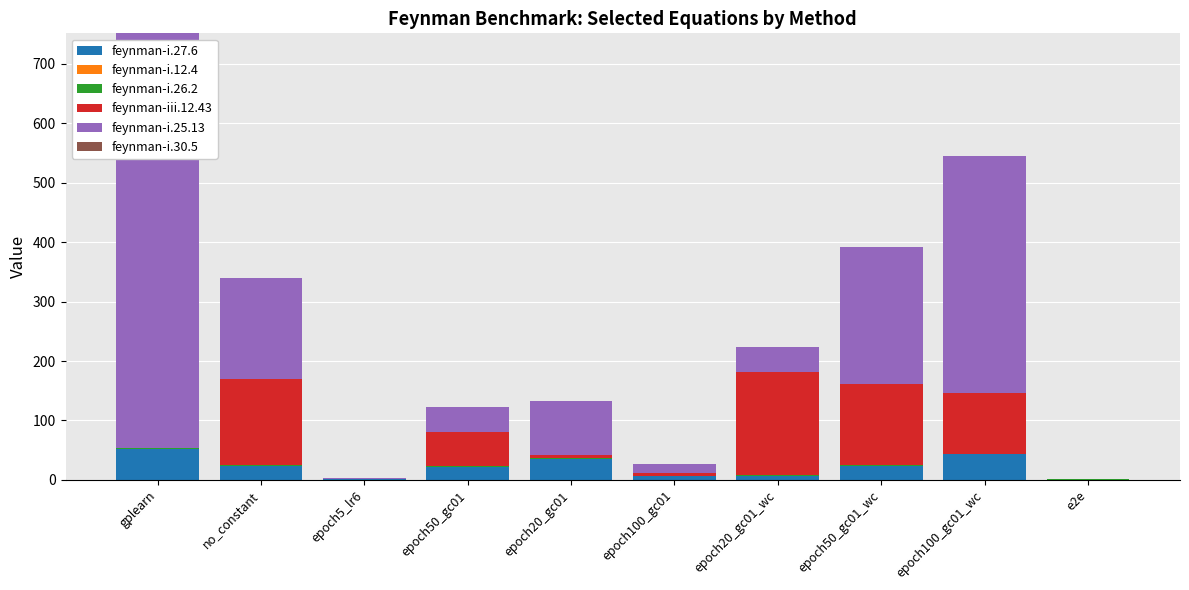

At which category is the sum across all series the highest?

gplearn